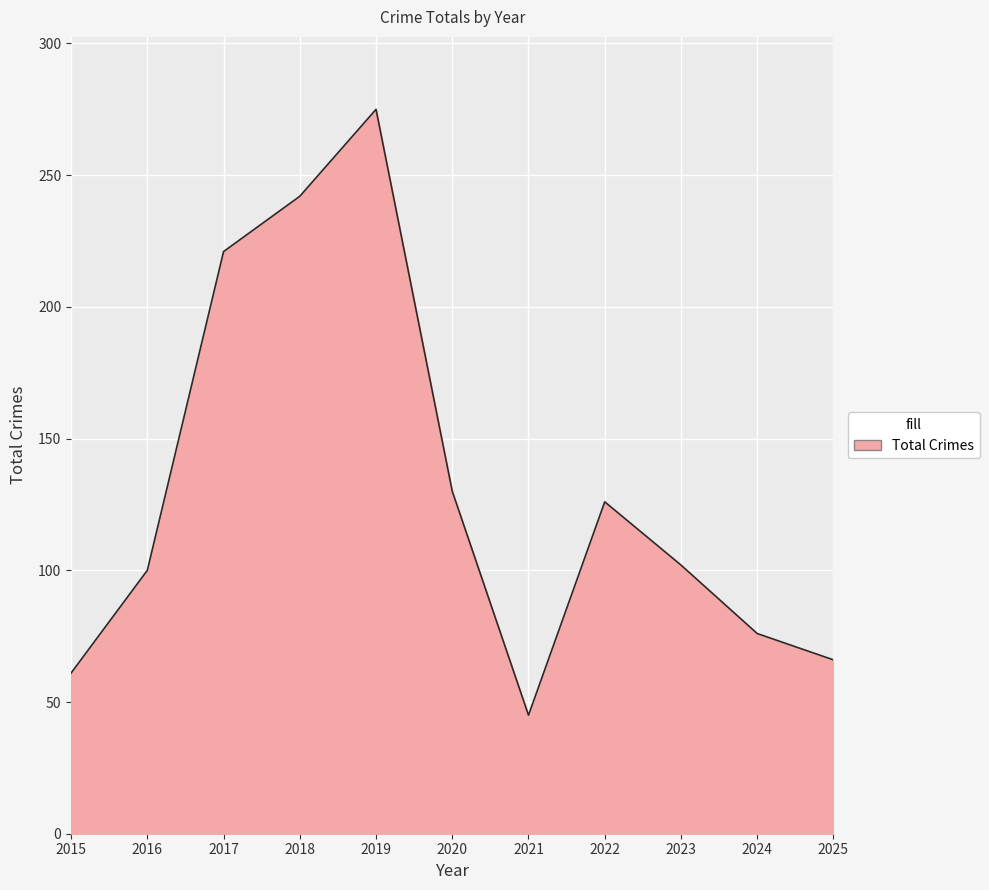

What is the greatest value displayed?

275